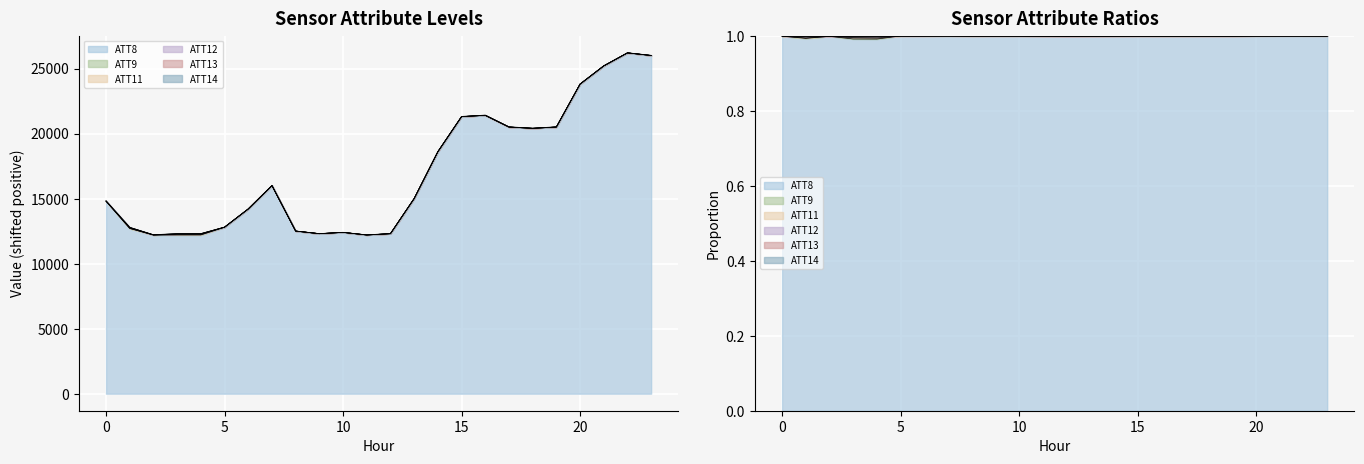

Which category has the highest value across all series?

22